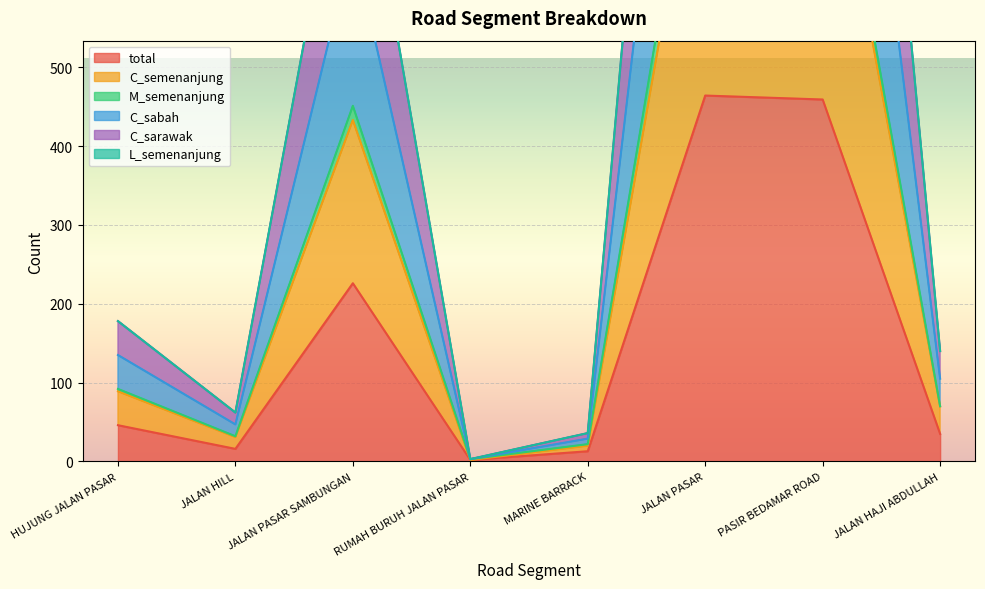

How many data points in total are less than 46?

4